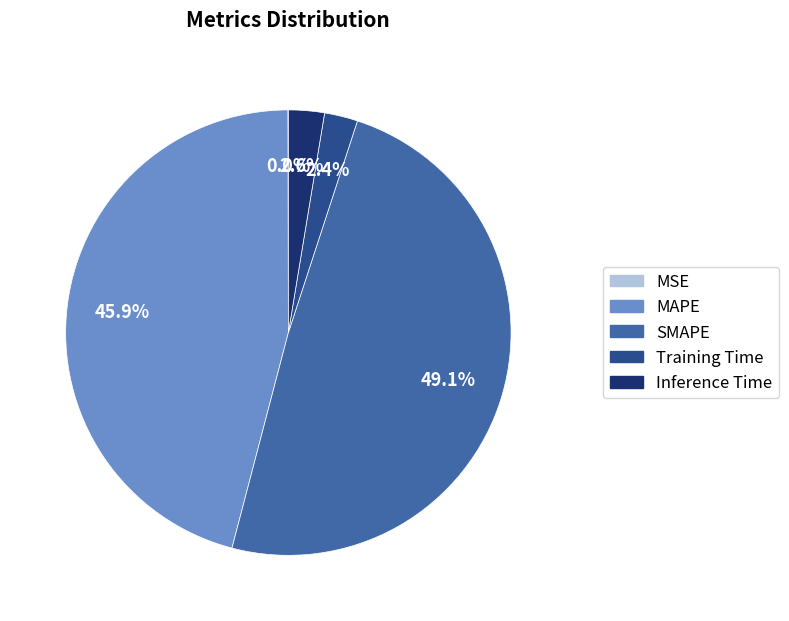

What is the largest slice in the pie chart?

SMAPE